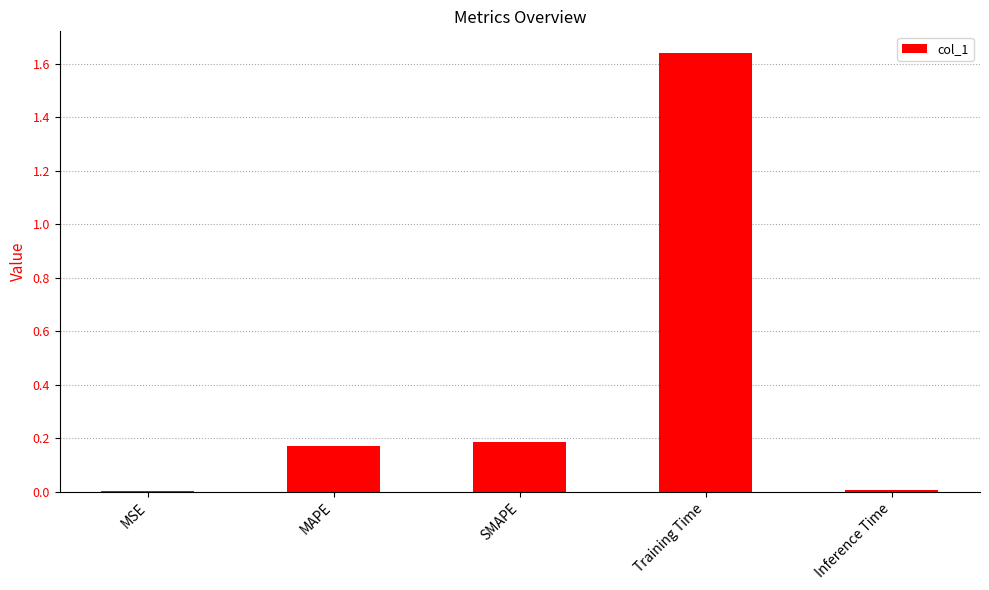

What is the average value?

0.4